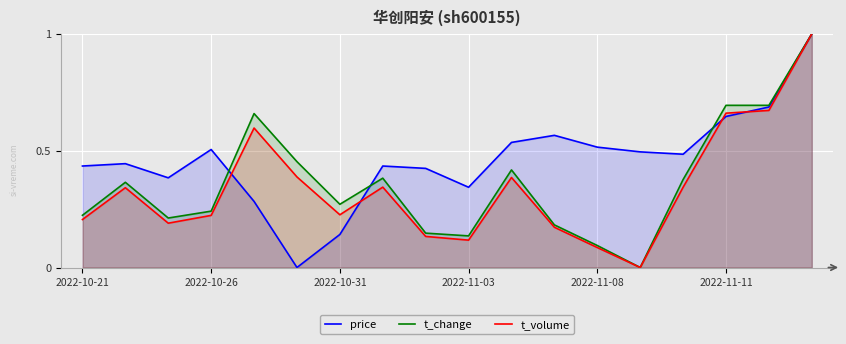

How many lines are shown in the chart?

3